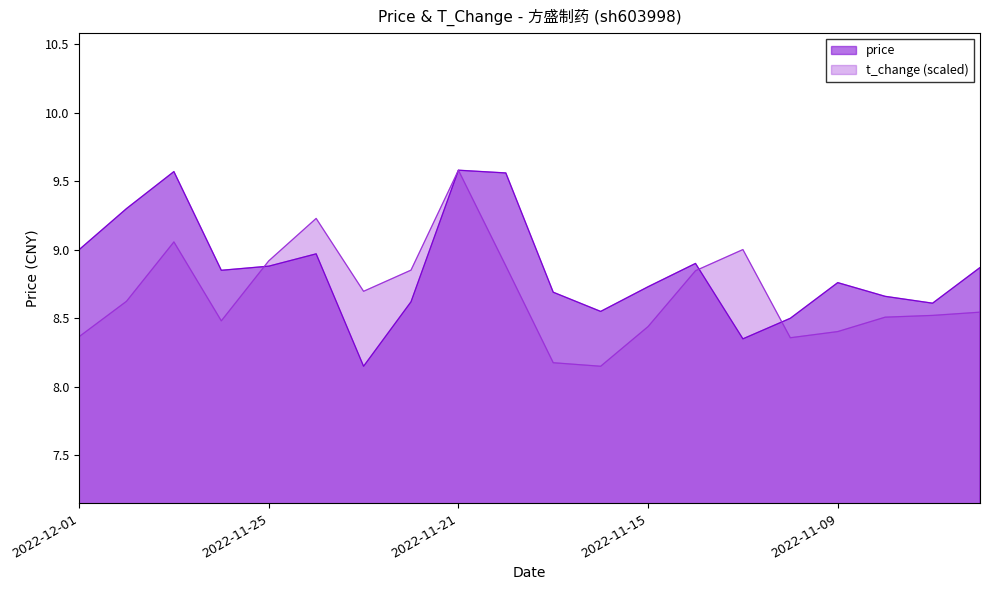

Where do t_change and price first cross each other?

2022-11-28 and 2022-11-25